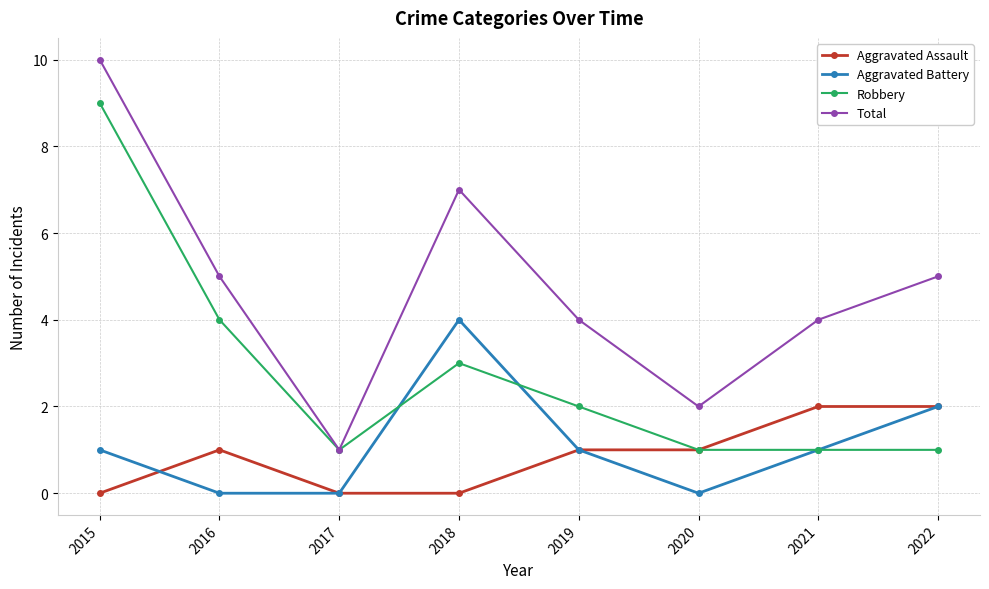

How many lines are shown in the chart?

4